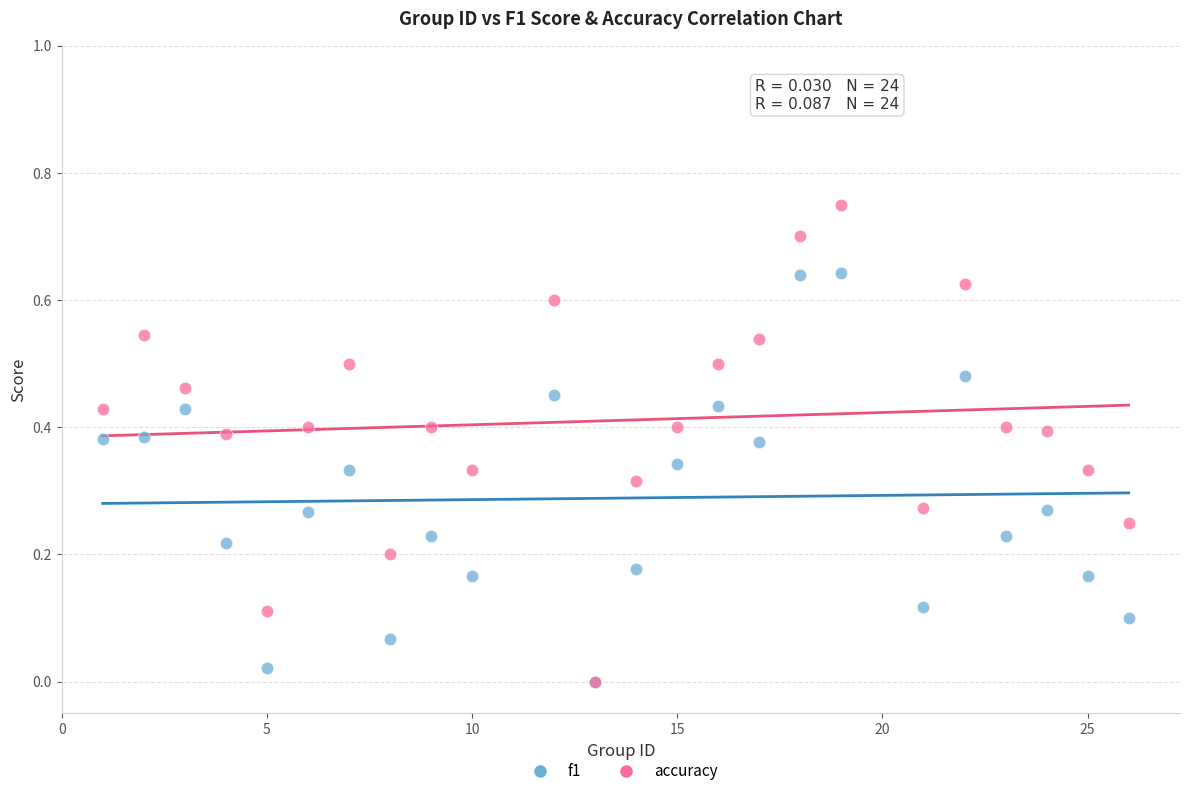

What are all the series names shown in the legend?

f1, accuracy